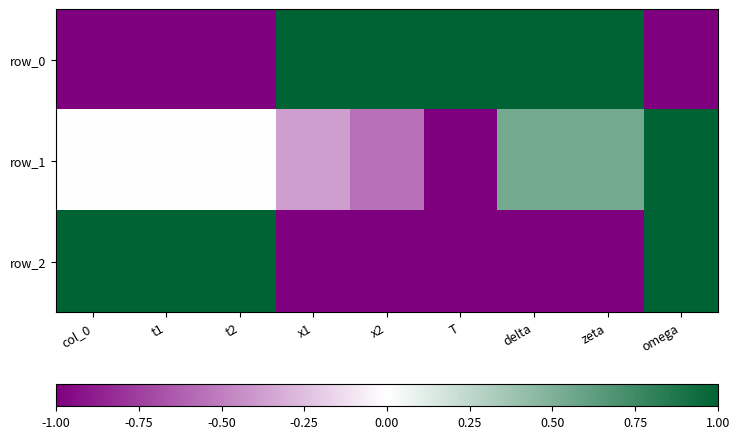

Is it true that row_2 equals 1.0 at omega?

True